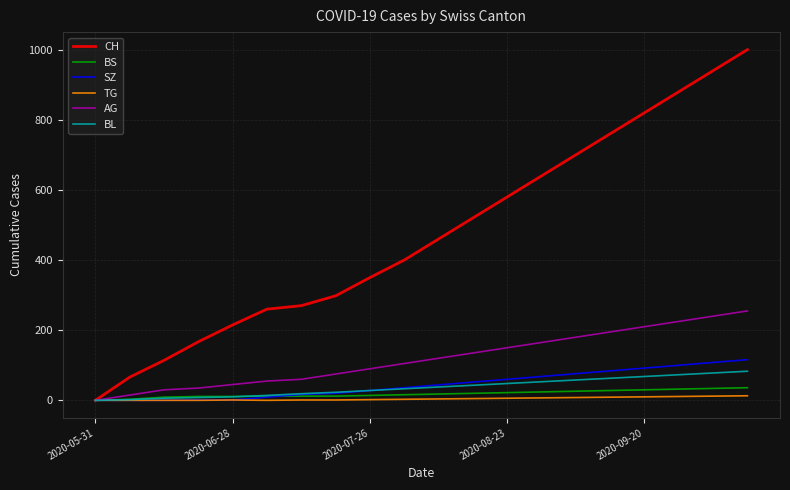

What is the maximum value shown in the chart?

1000